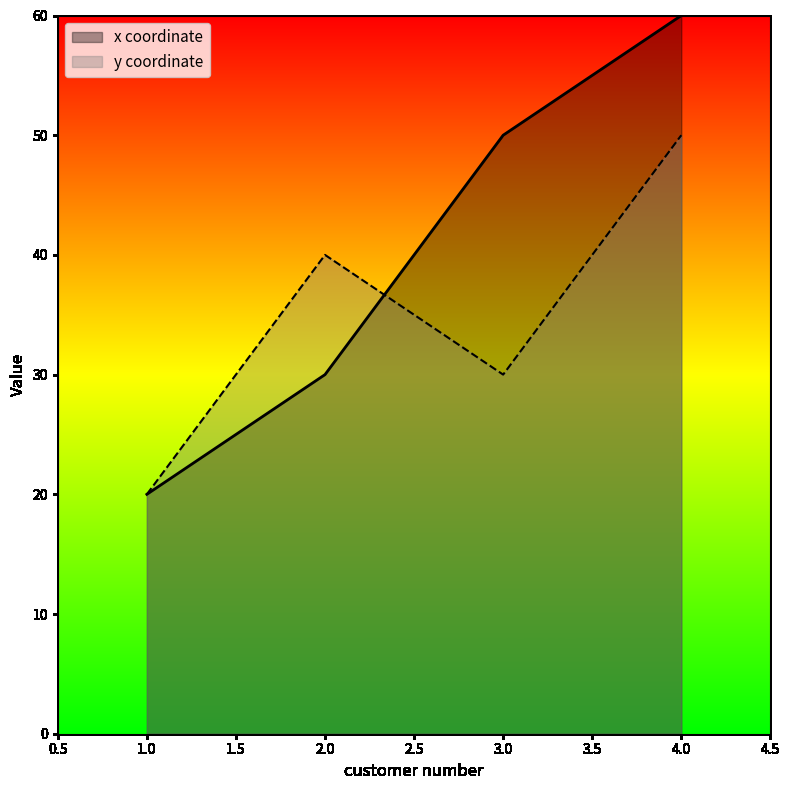

The value of x coordinate at 2.0 is 43. True or false?

False